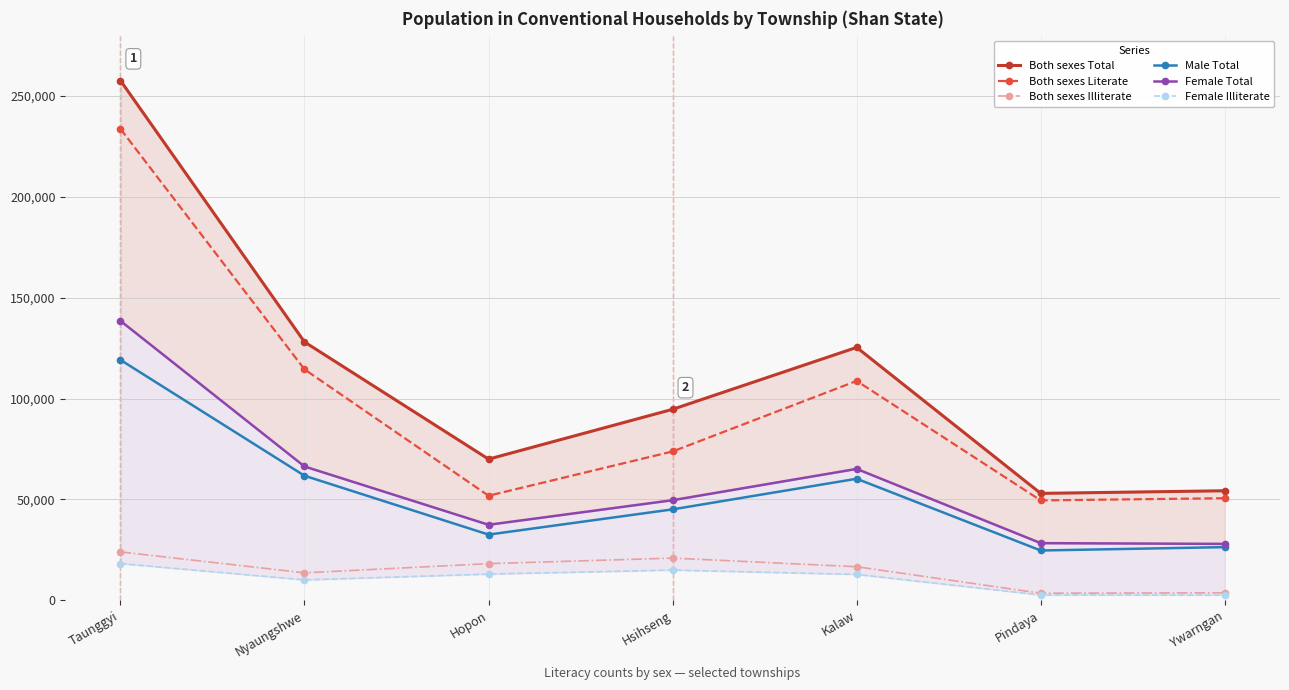

What is the total value across all series at Hopon?

222925